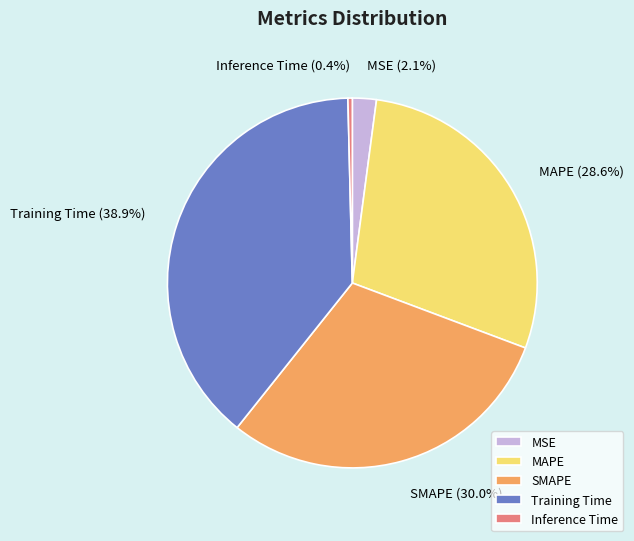

To the nearest percent, what is the average slice percentage?

20%